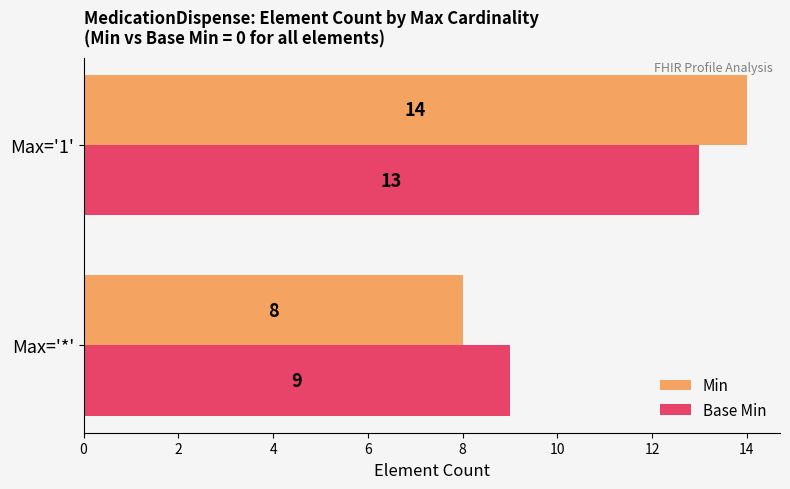

True or false: Min has a value of 14 at Max='1'.

True